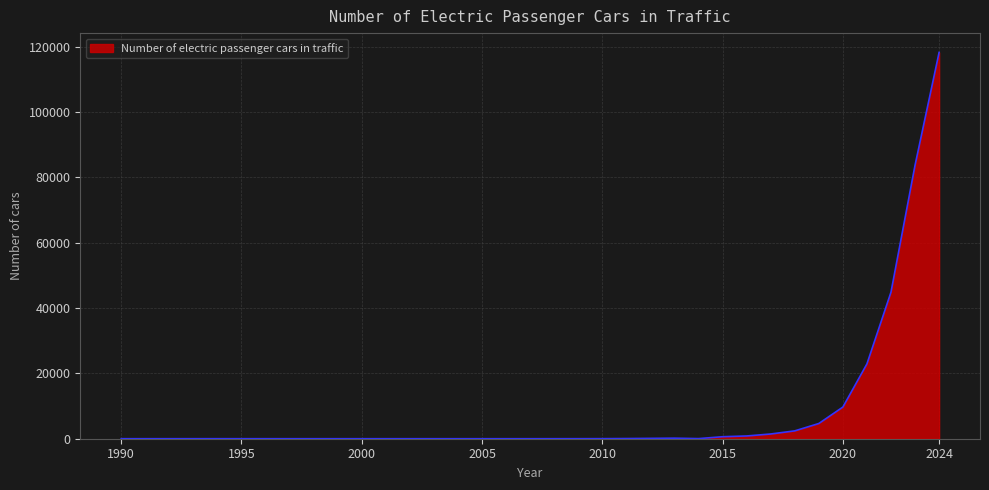

What is the maximum value shown in the chart?

118297